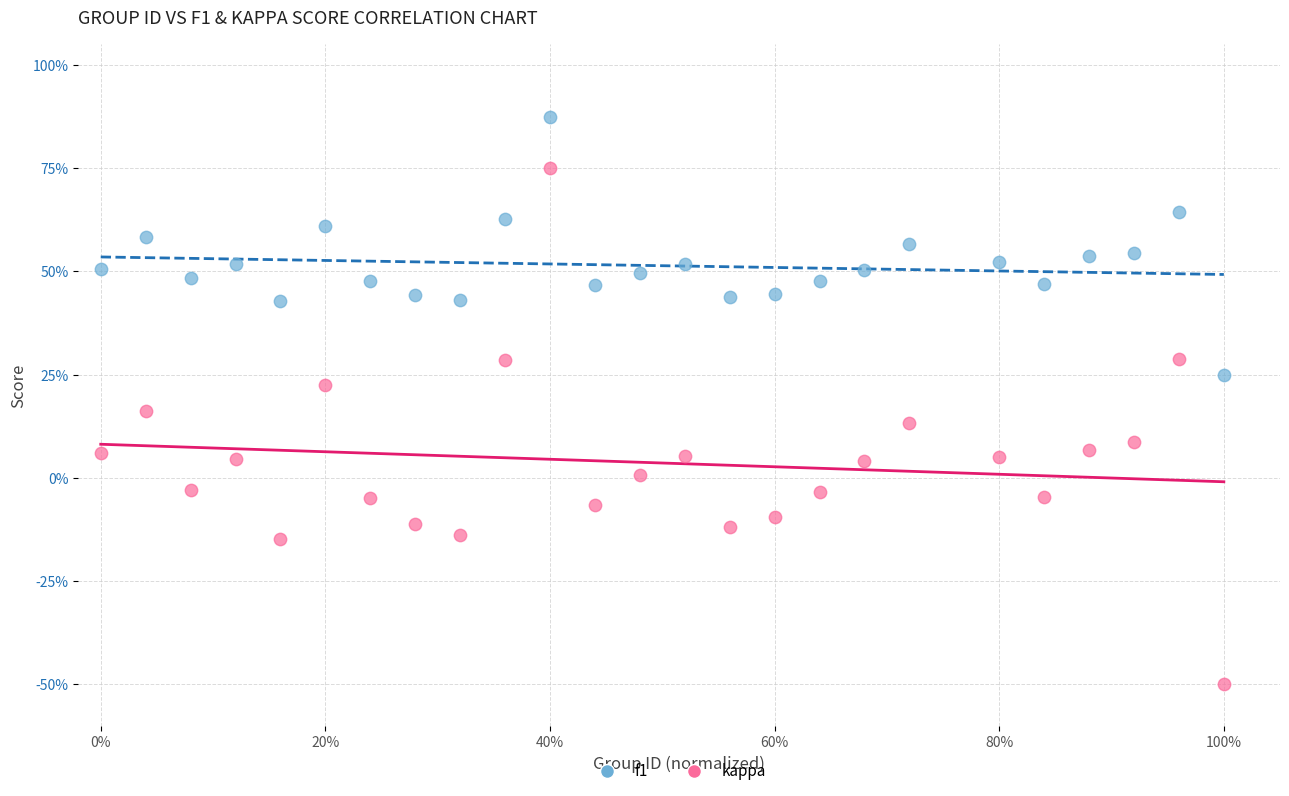

Which series has the widest spread of Y values?

kappa